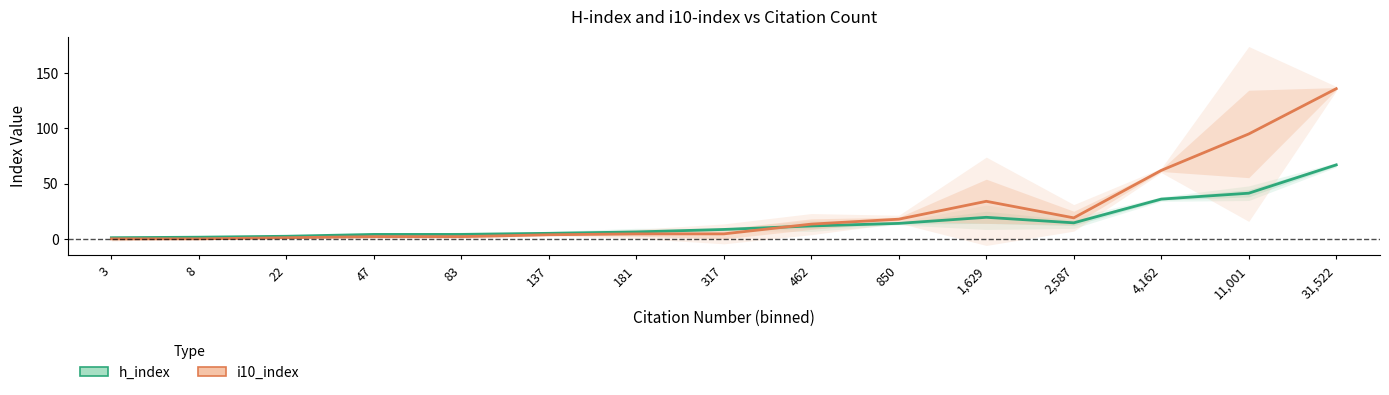

How many positive values does the i10_index series have?

13